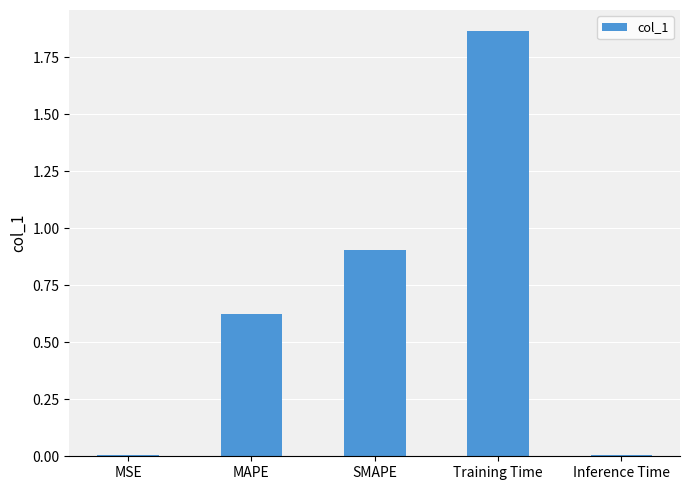

The chart shows a value of 0.0 at Inference Time. True or false?

True